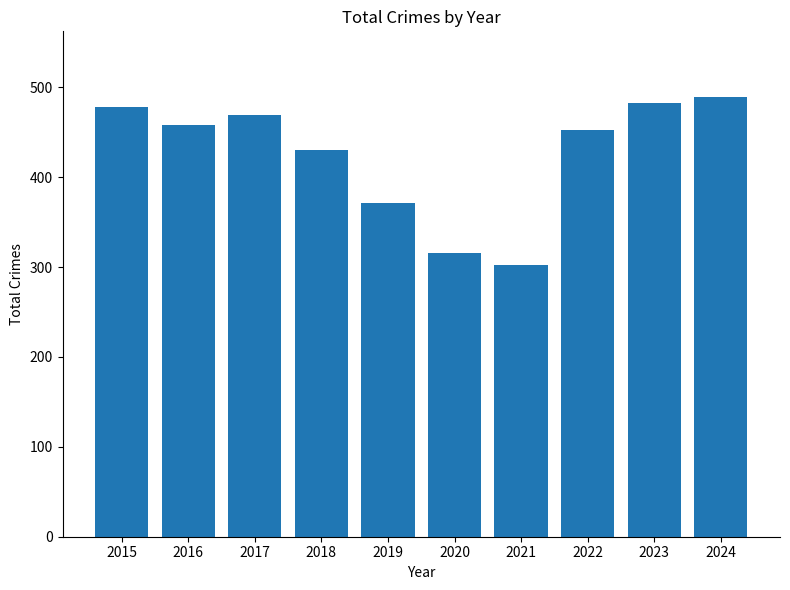

What is the greatest value displayed?

489